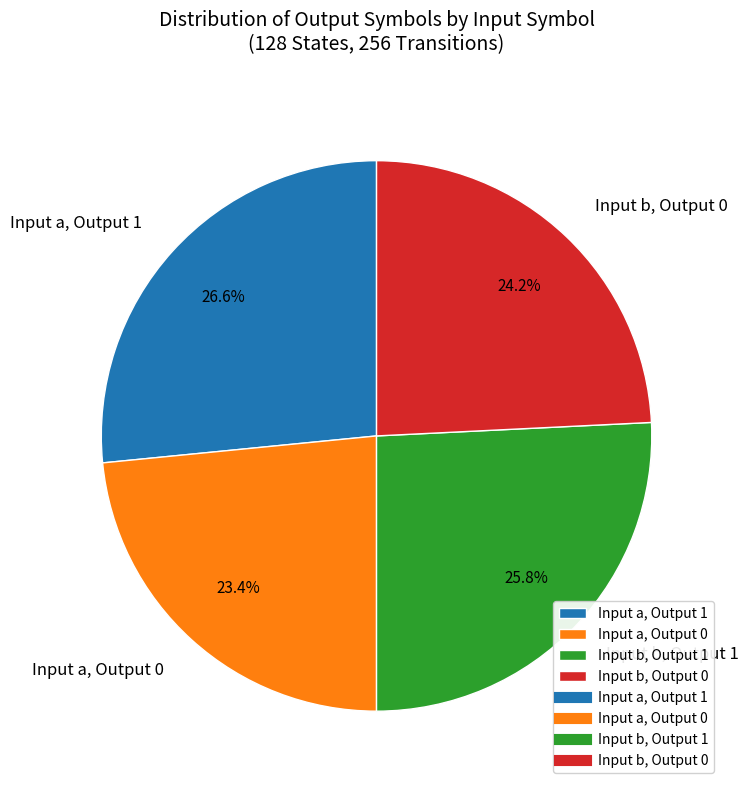

How many segments does this pie chart have?

4